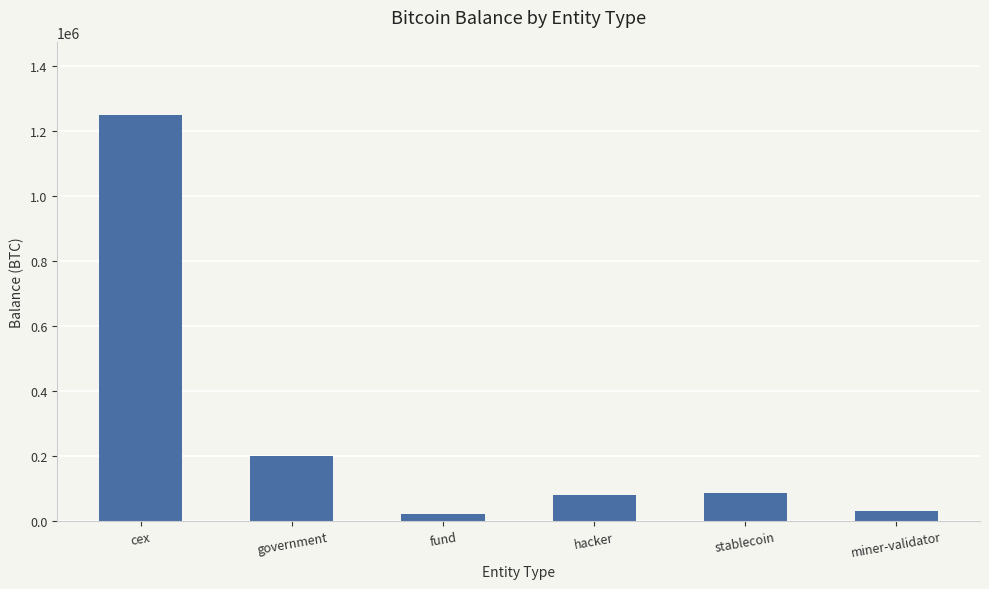

What is the label of the 5th bar from the left?

stablecoin